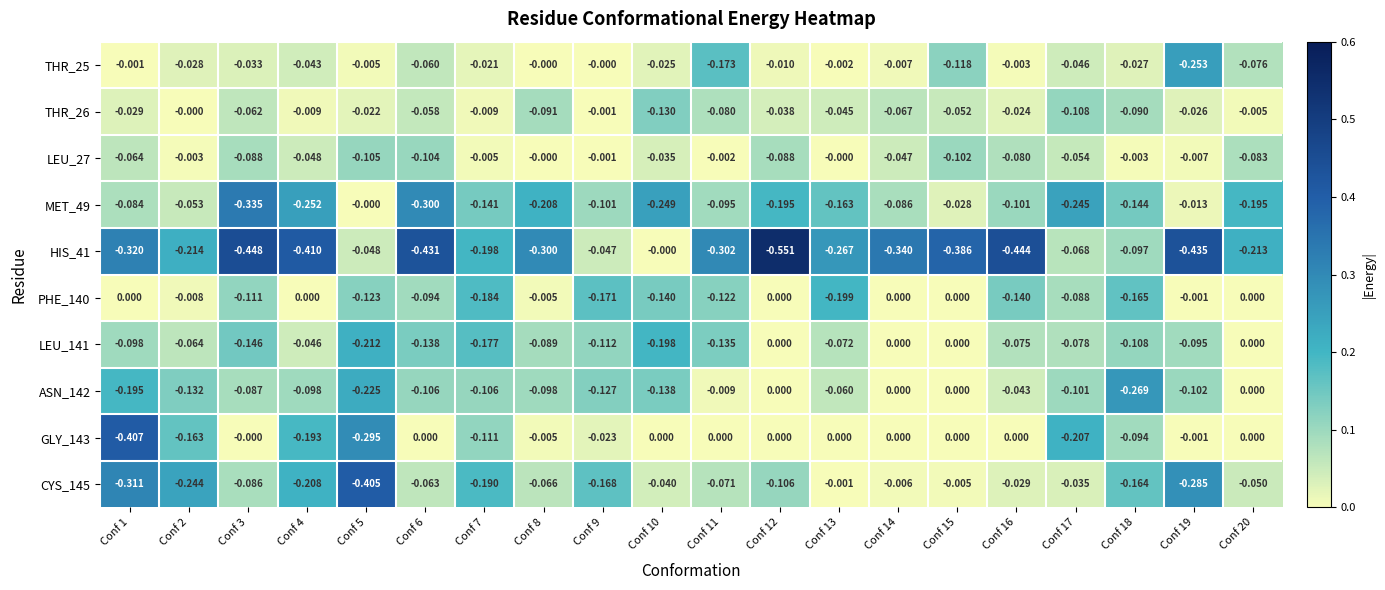

Is the value of GLY_143 at Conf 18 greater than the value of MET_49 at Conf 1?

No